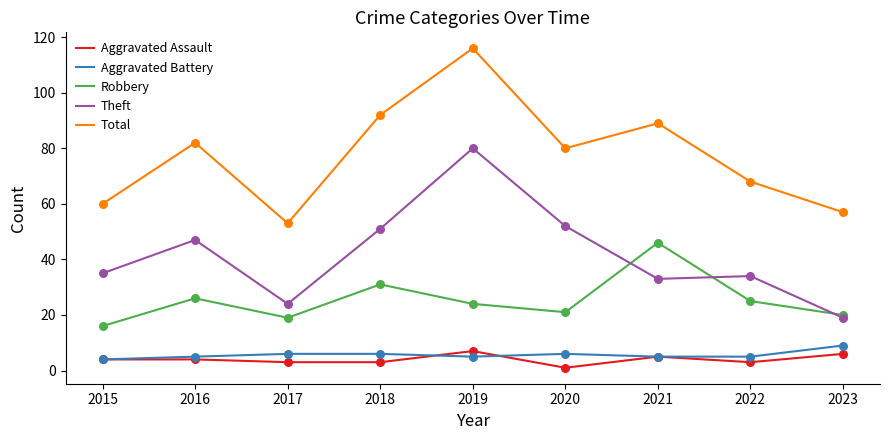

What are all the series names shown in the legend?

Aggravated Assault, Aggravated Battery, Robbery, Theft, Total